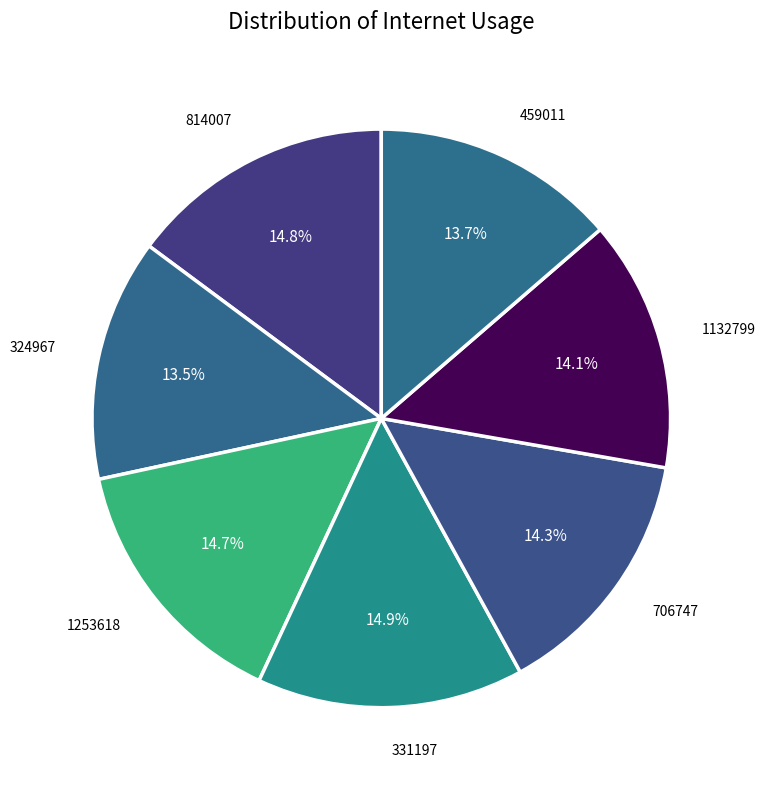

How many slices are in this pie chart?

7